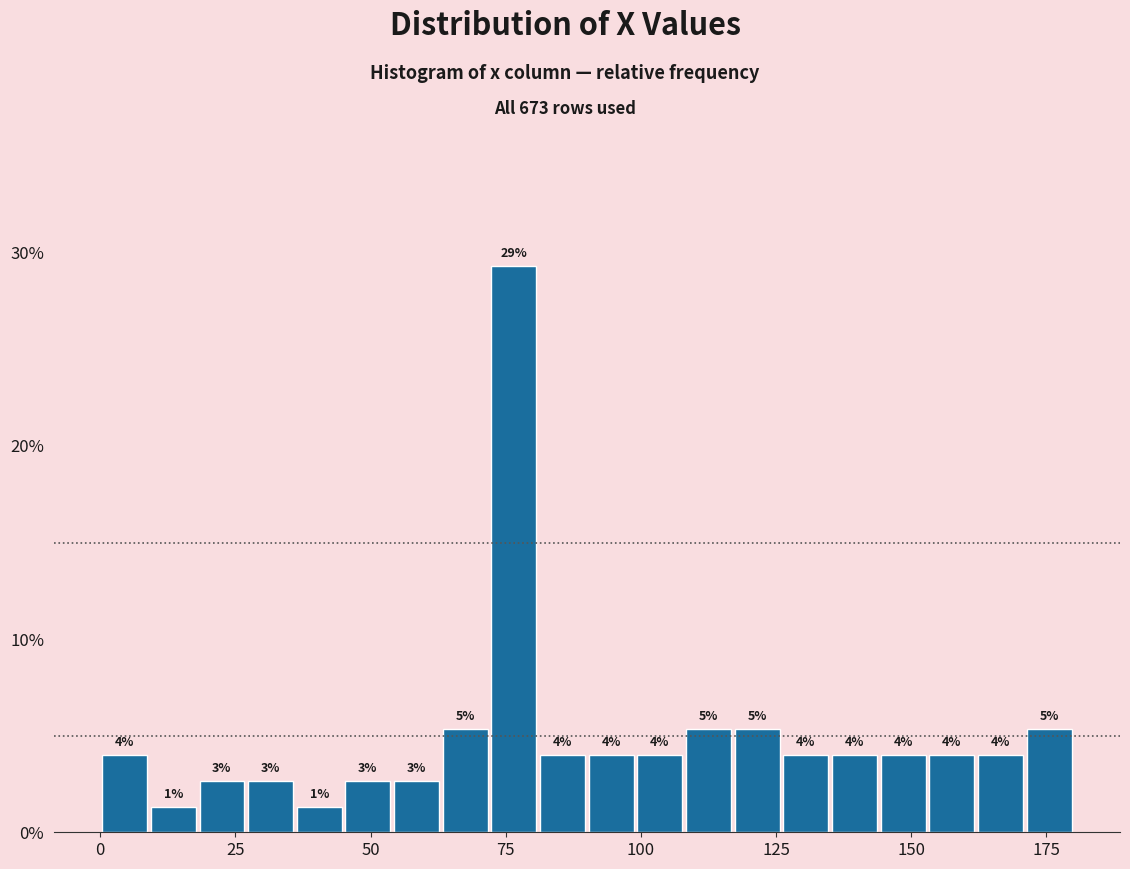

Read against the x-axis, roughly where is the centre of the tallest bar?

75